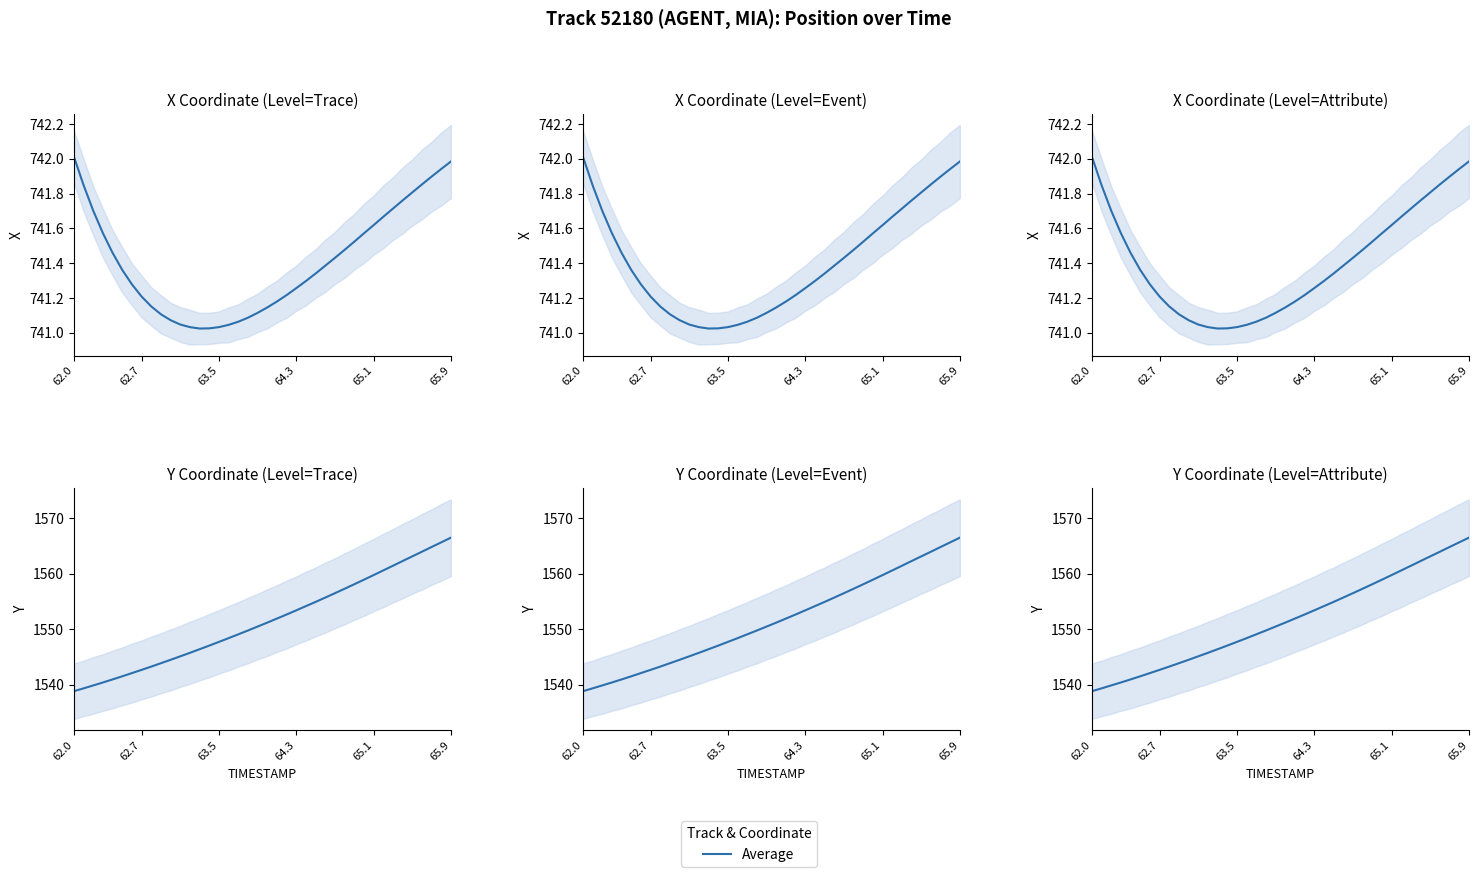

Is it true that the value at 64.3 is 1553.4?

True